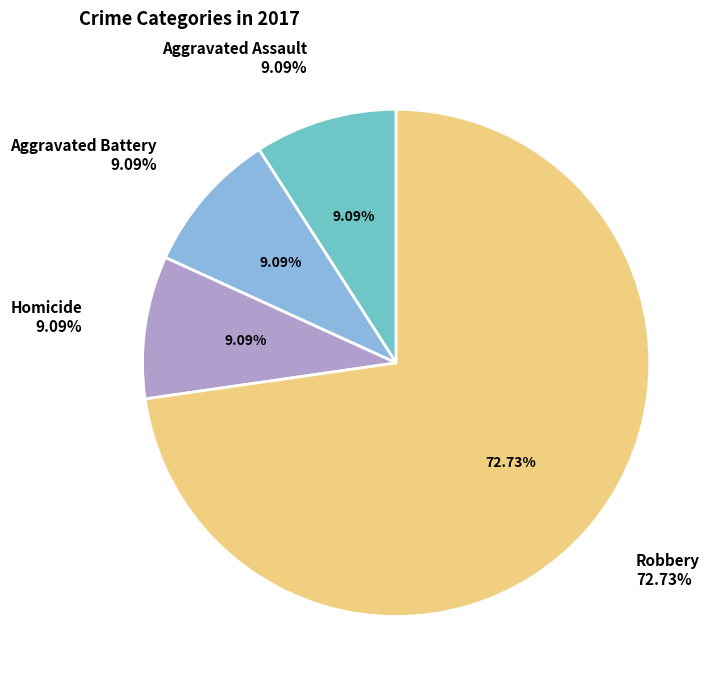

Is it true that Homicide is 9% of the pie?

True